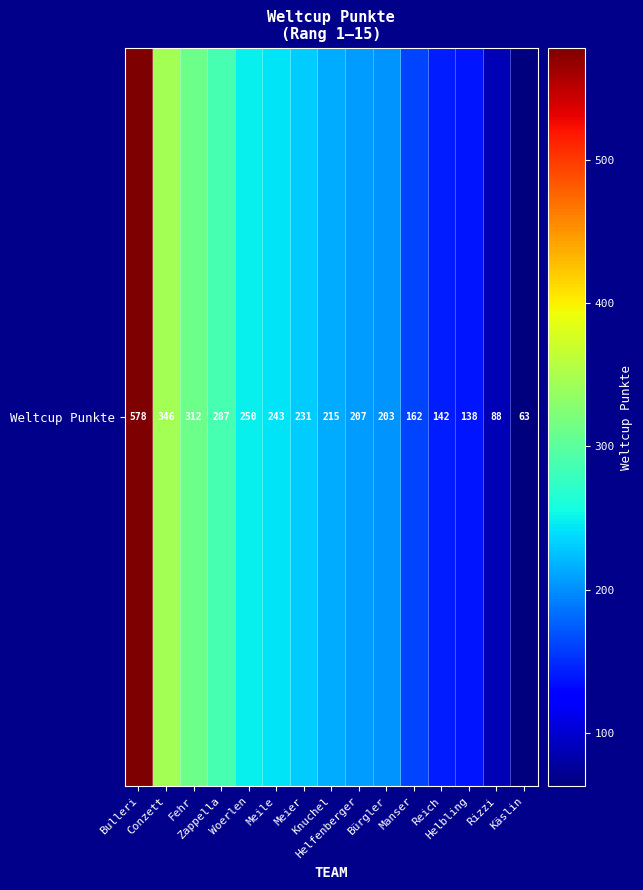

The chart shows a value of 162 at Manser. True or false?

True